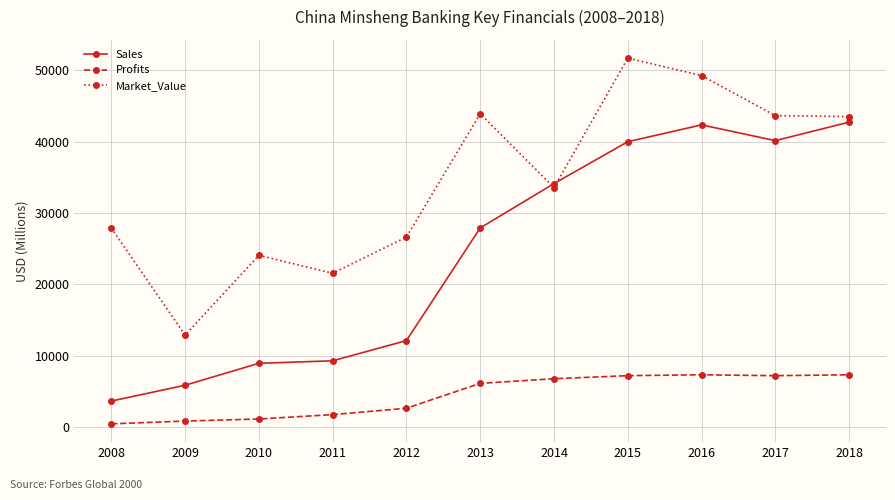

How many data points in Market_Value are less than 33573?

5